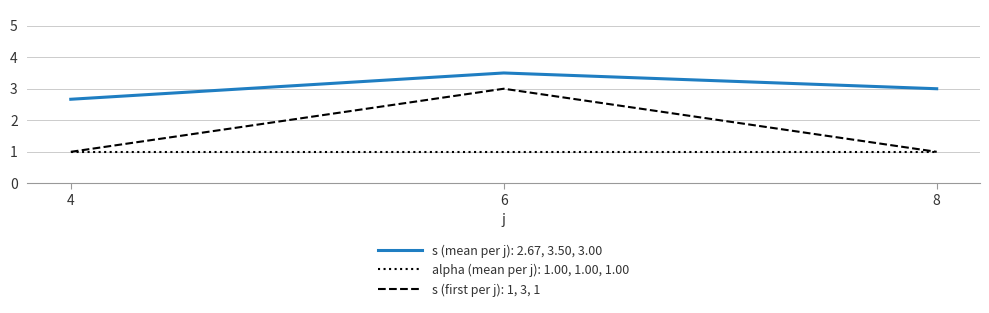

True or false: alpha (mean per j): 1.00, 1.00, 1.00 has a value of 1.0 at 6.

True